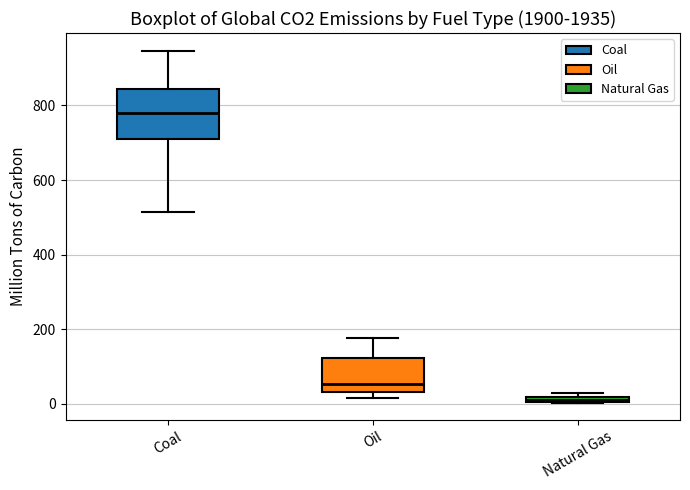

Which box has the lowest median line?

Natural Gas